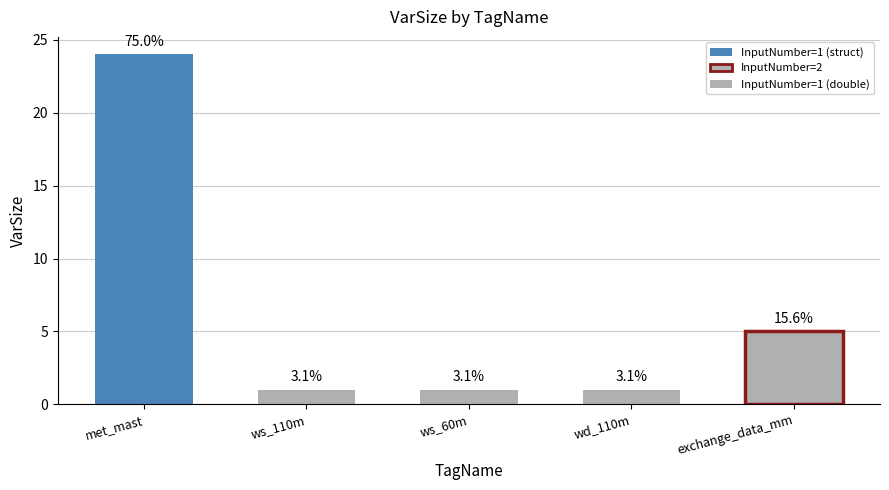

Rank the categories by value from lowest to highest.

ws_110m, ws_60m, wd_110m, exchange_data_mm, met_mast